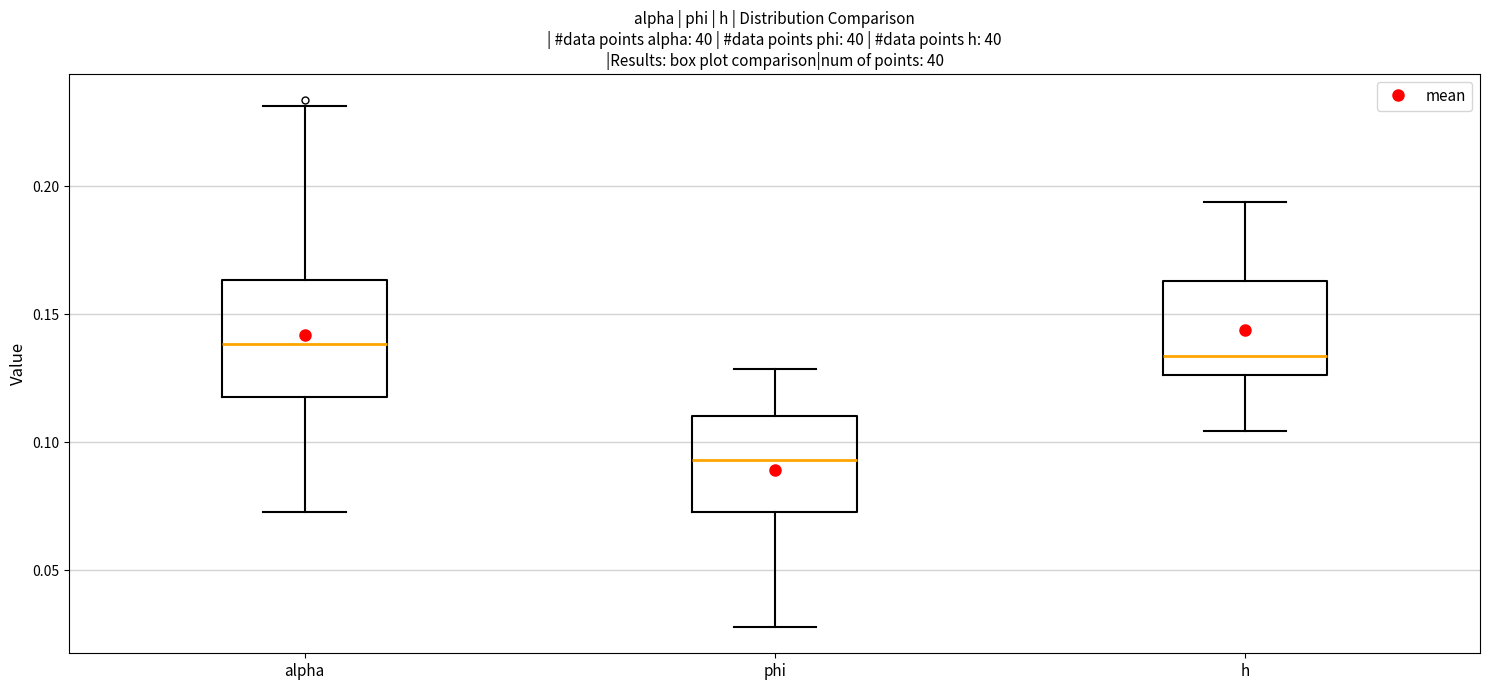

Reading left to right, transcribe this box plot: for each box, give where its median line is, the range the box spans, and where its two whiskers end, as read against the y-axis. The values are not printed on the chart, so give them approximately, as read against the axis.

alpha: median 0.140, box 0.120 to 0.165, whiskers 0.075 to 0.230
phi: median 0.095, box 0.075 to 0.110, whiskers 0.030 to 0.130
h: median 0.135, box 0.125 to 0.165, whiskers 0.105 to 0.195